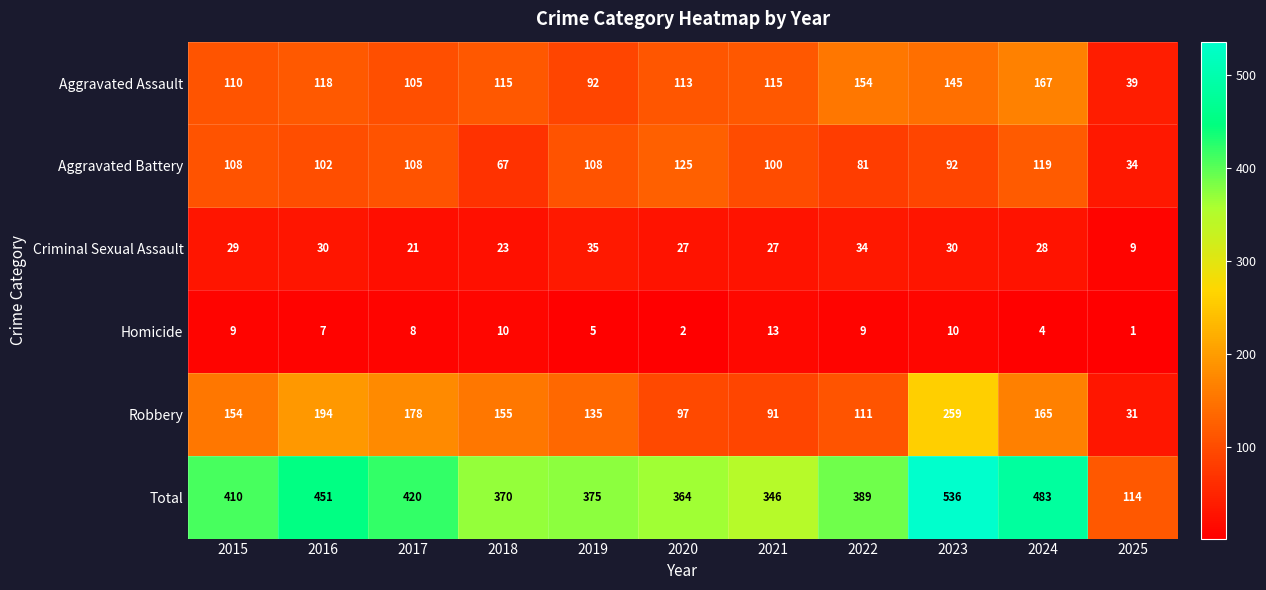

What is the average value of the Homicide series?

7